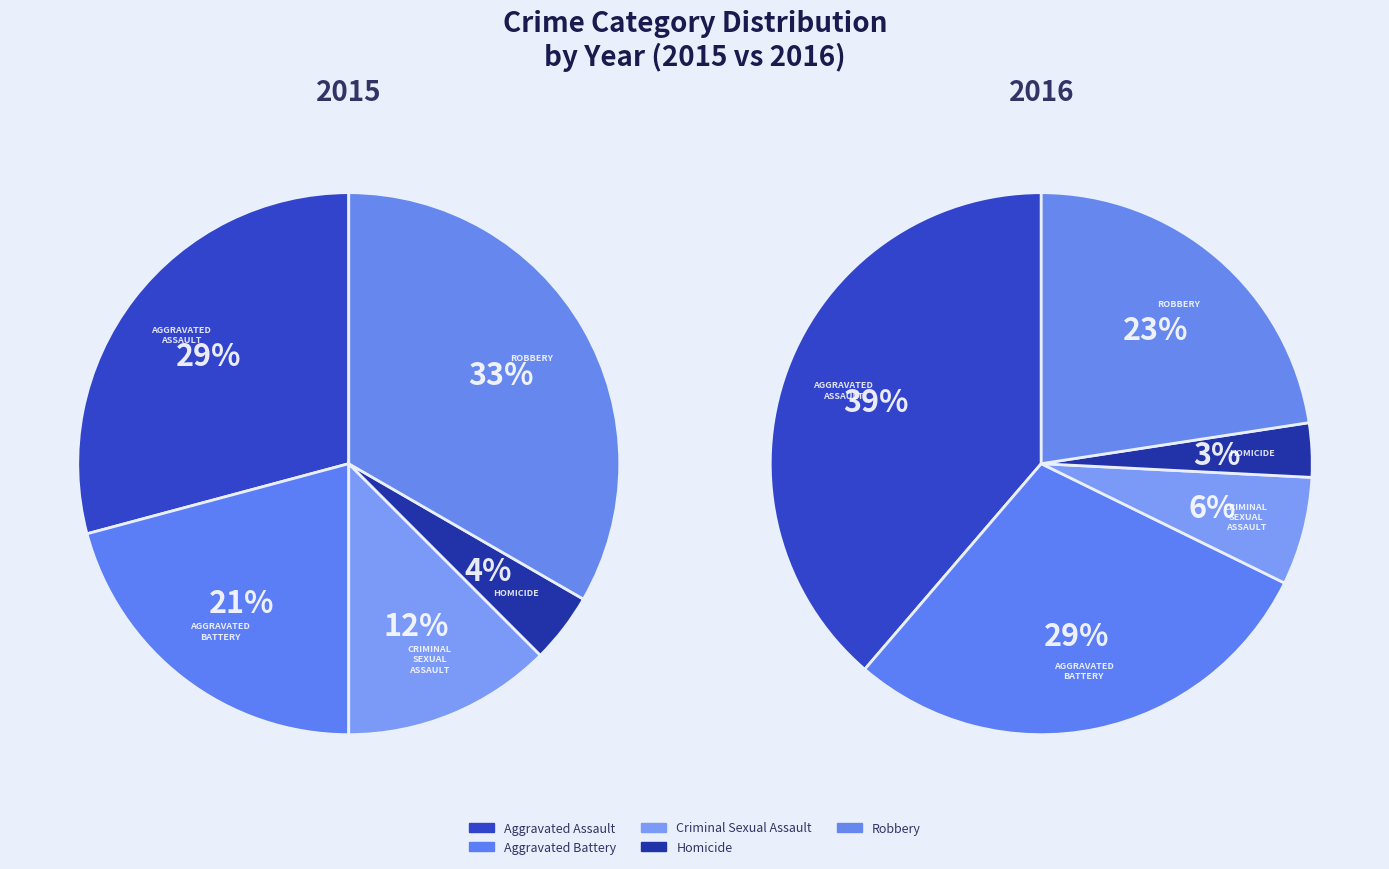

Does Homicide account for over 50% of the chart?

No